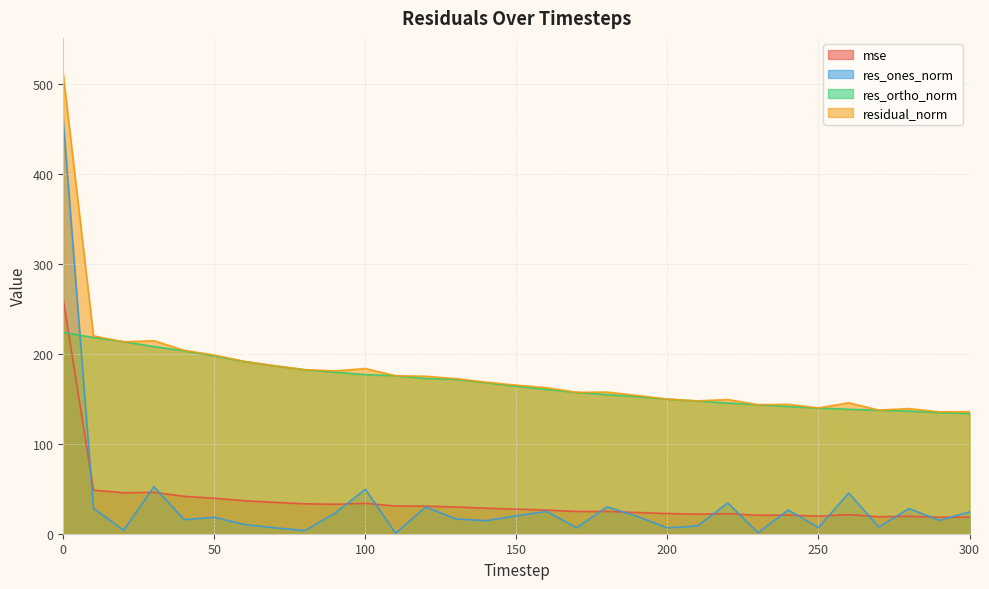

How many lines are shown in the chart?

4